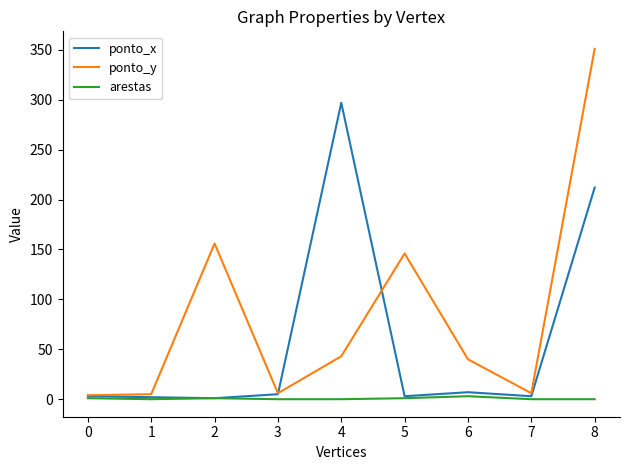

Which series changed the most between 5 and 8?

ponto_x